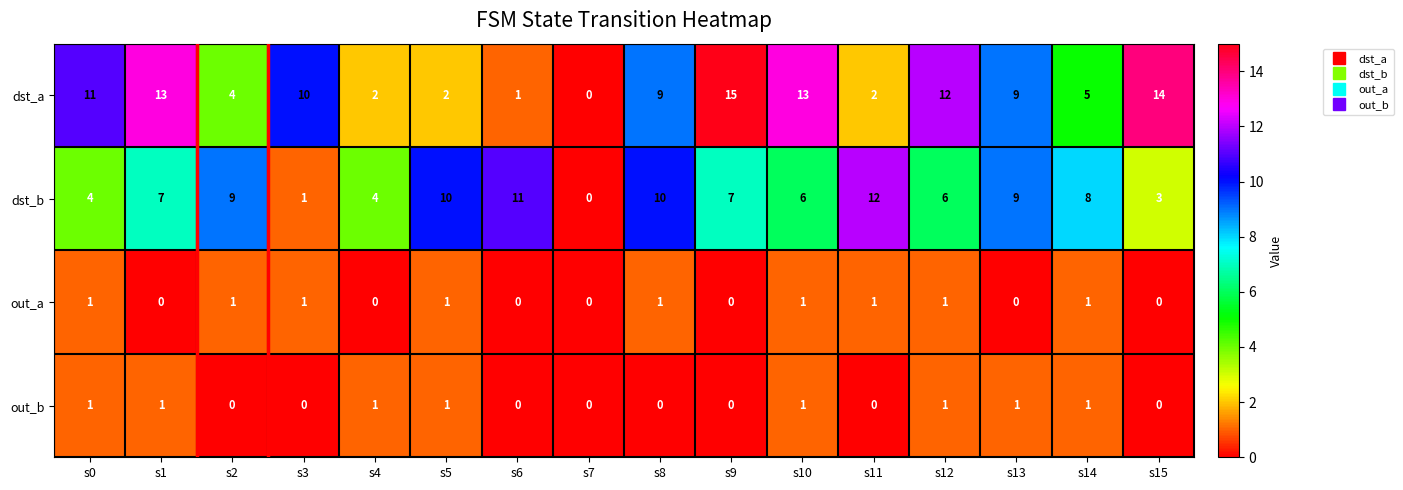

What value does the dst_b series have at s1, to the nearest 10?

10